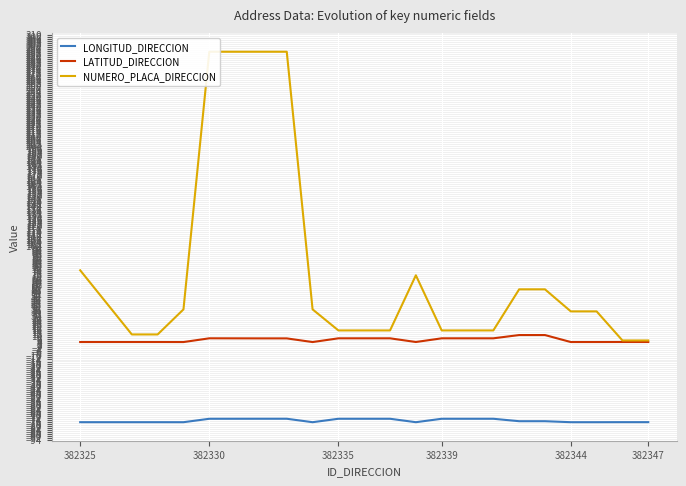

How many lines are shown in the chart?

3